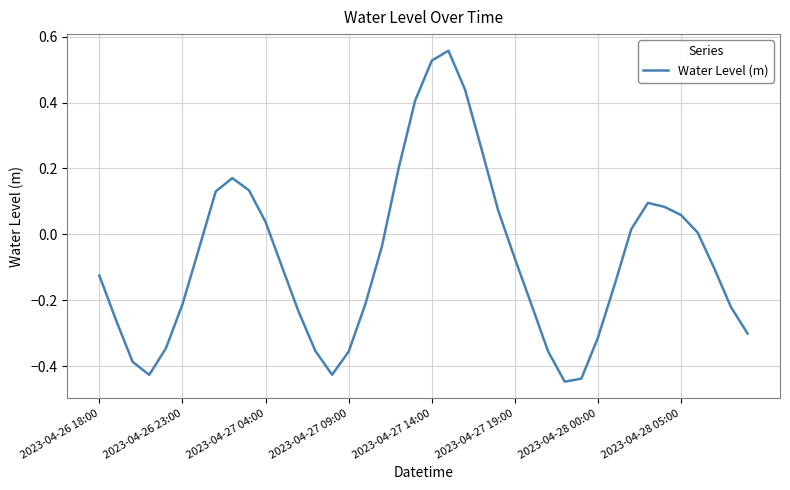

Does the chart display data point markers on the line(s)?

No